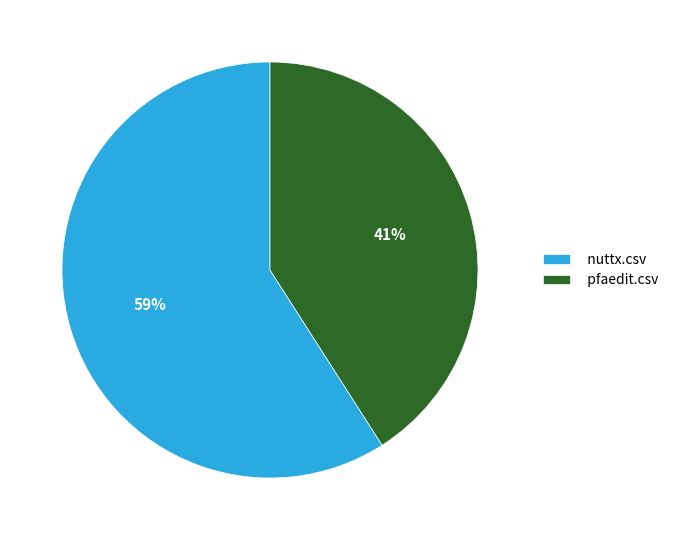

Is there a majority slice in this chart?

Yes